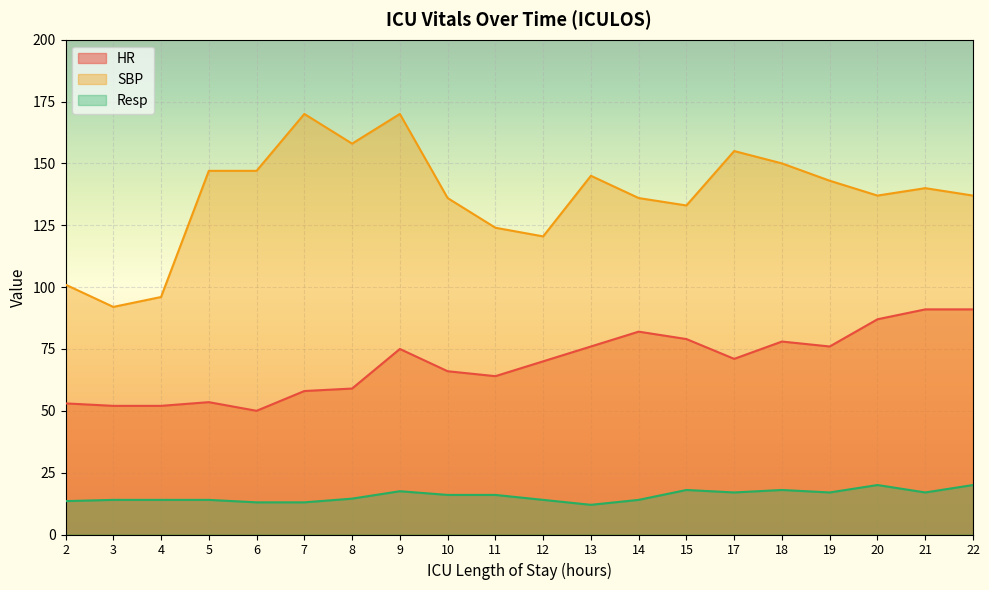

Is it true that SBP equals 120.5 at 12?

True